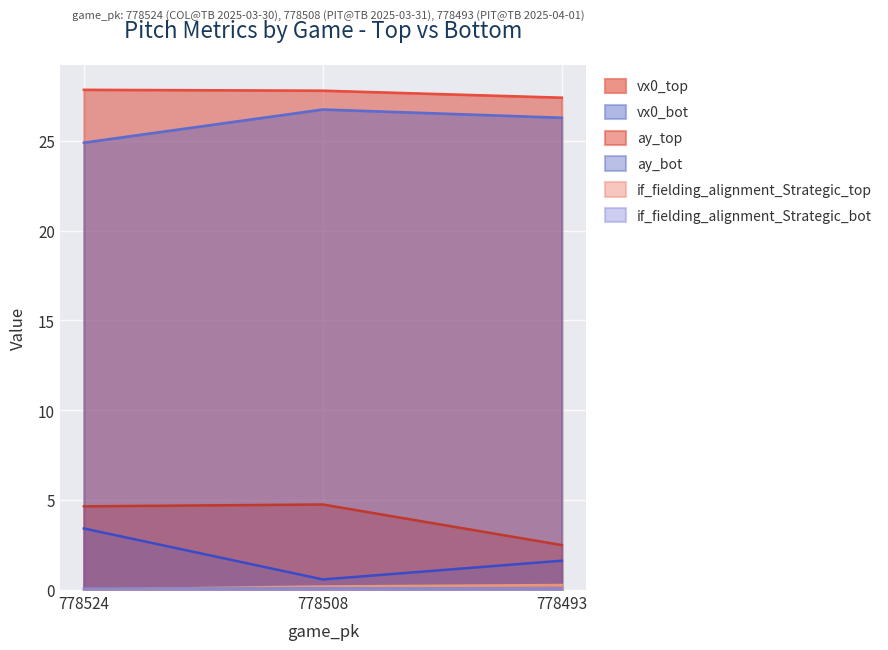

Which series has the largest range (max minus min)?

vx0_bot